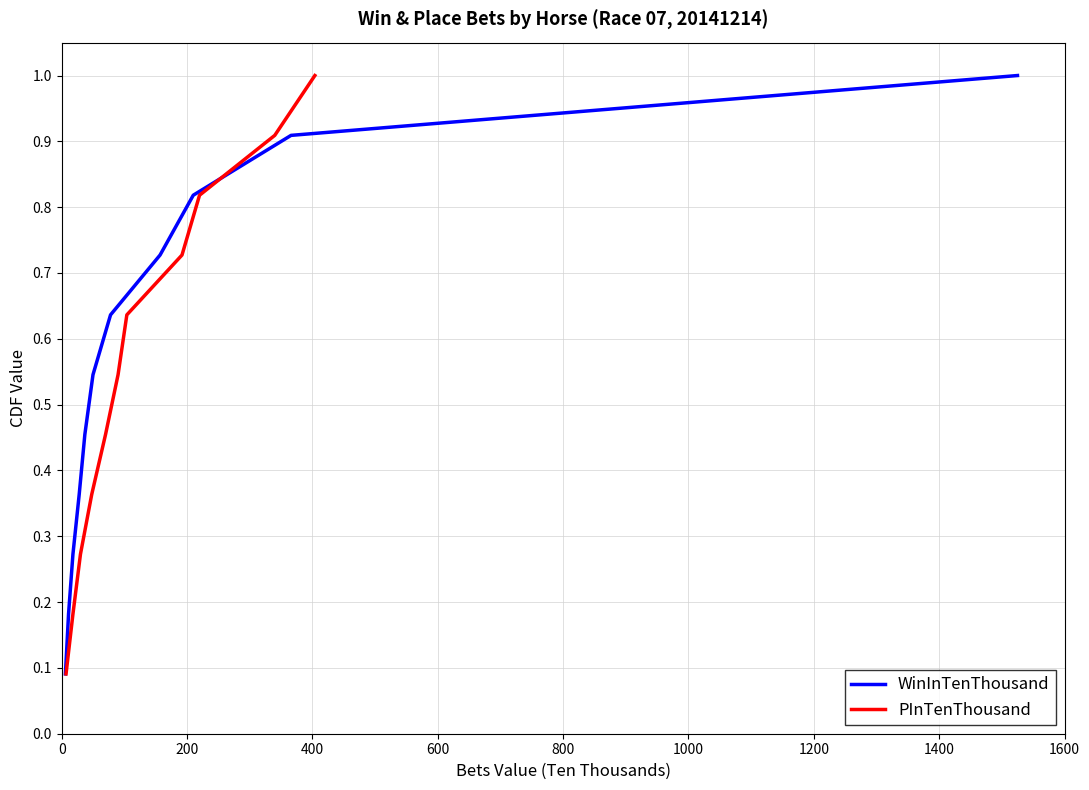

Which series changed the most between 400 and 1000?

WinInTenThousand